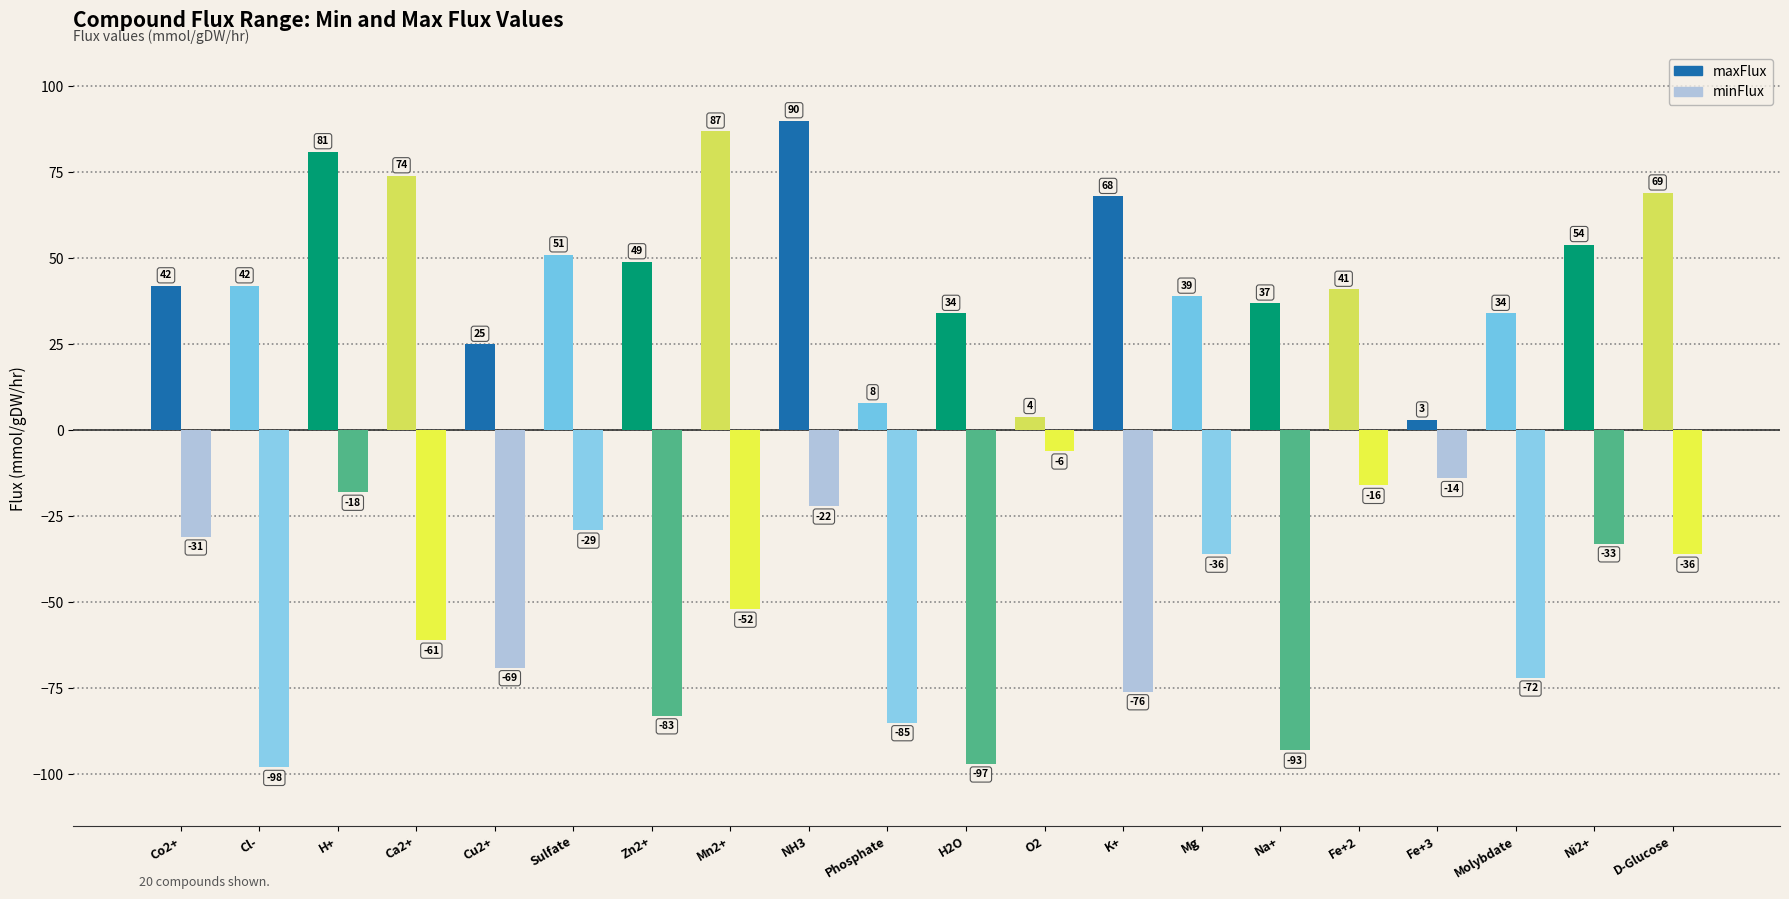

Count the number of categories in the chart.

20